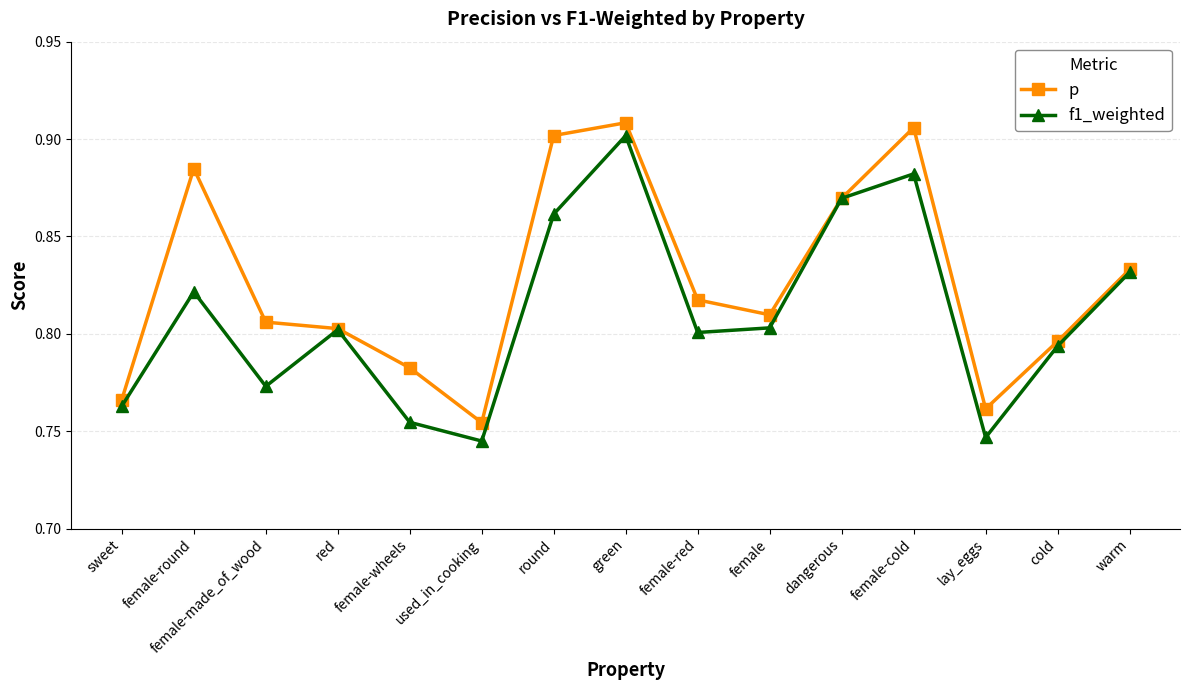

List the series in order of their peak value, highest first.

p, f1_weighted